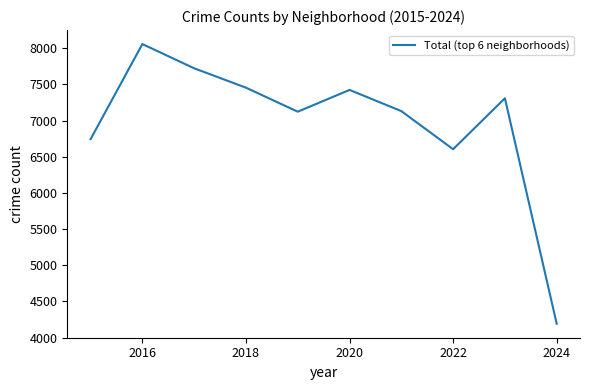

What is the difference between the maximum and minimum values?

3867